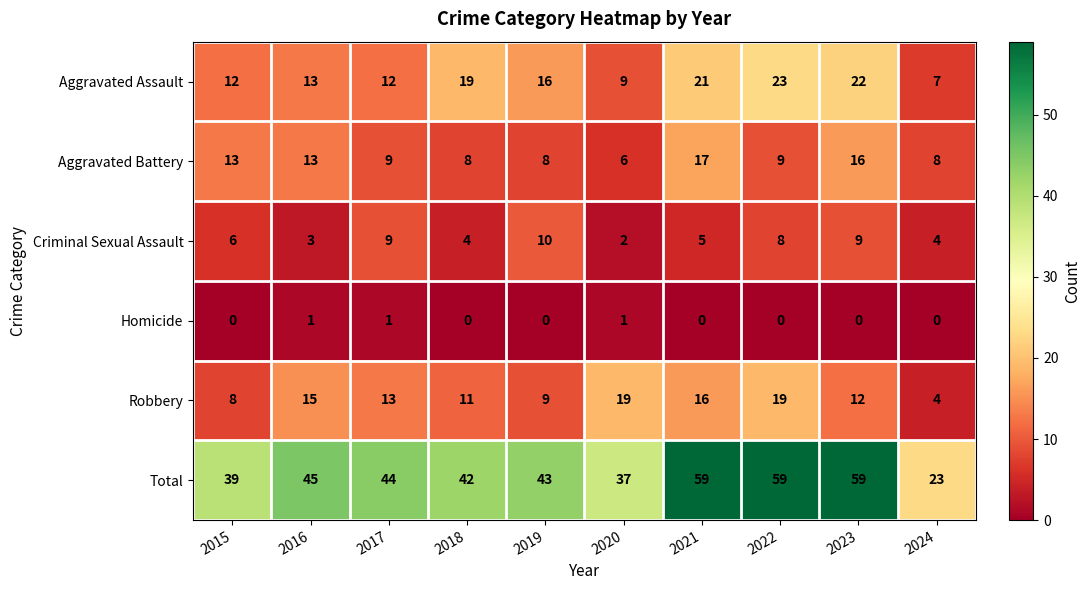

Rank the series by their maximum value, from lowest to highest.

Homicide, Criminal Sexual Assault, Aggravated Battery, Robbery, Aggravated Assault, Total